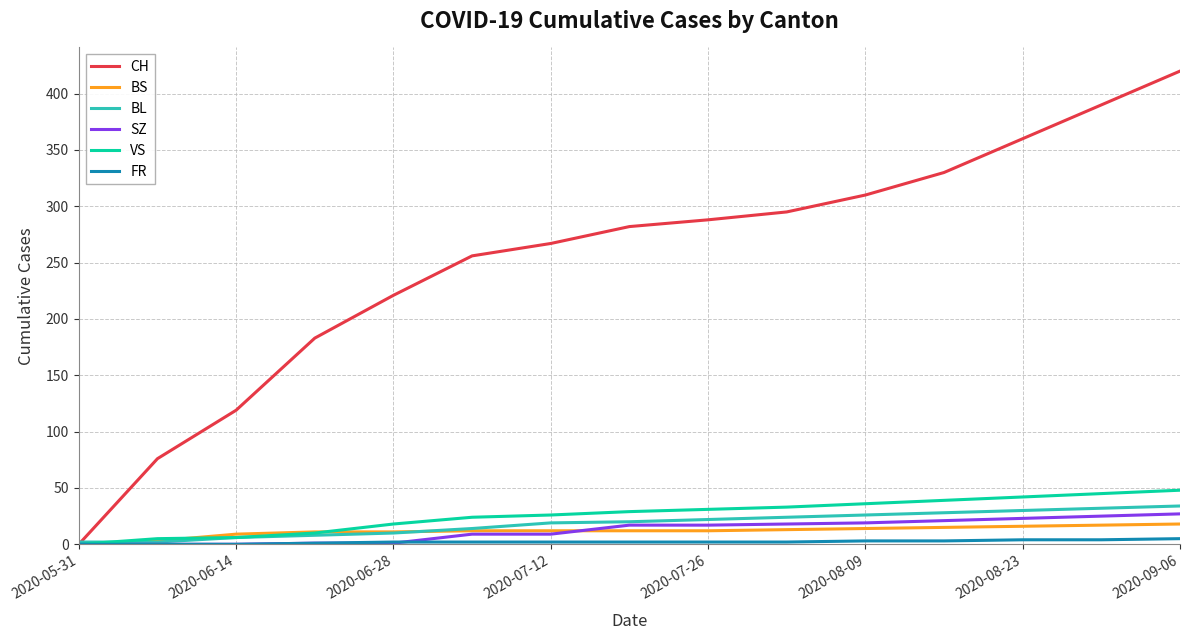

What is the difference between the maximum and minimum values in the VS series?

48